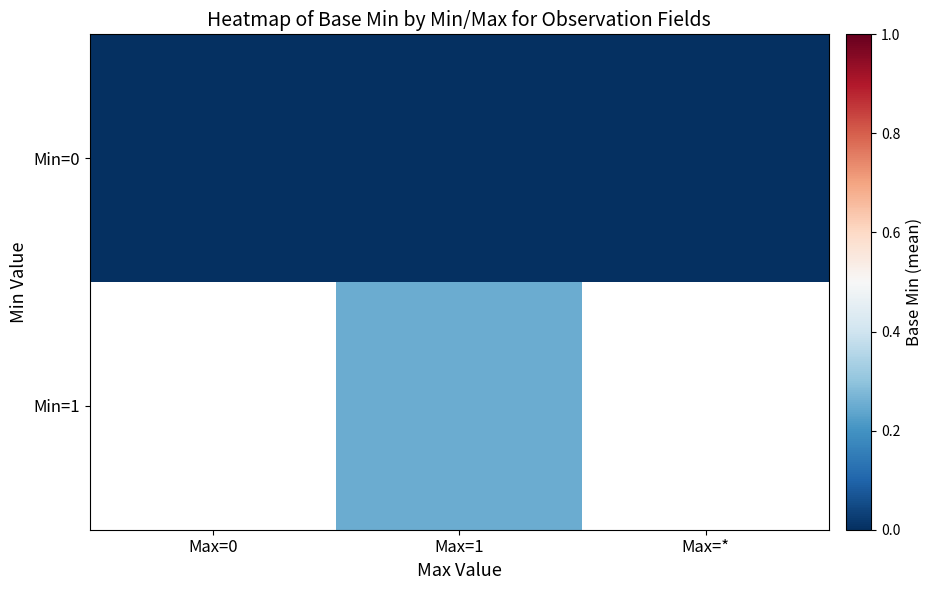

Count the number of data series in this chart.

2